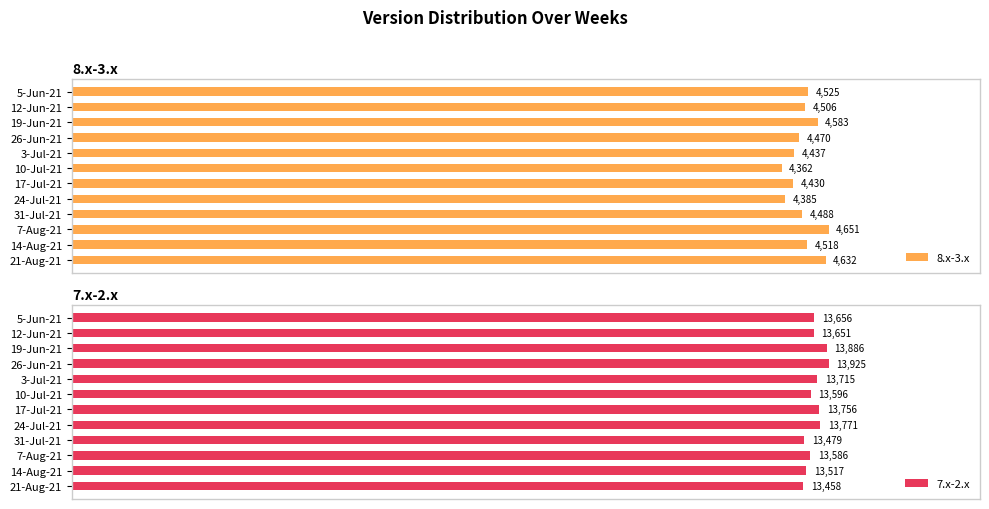

What is the difference between the maximum and minimum values in the 7.x-2.x series?

467